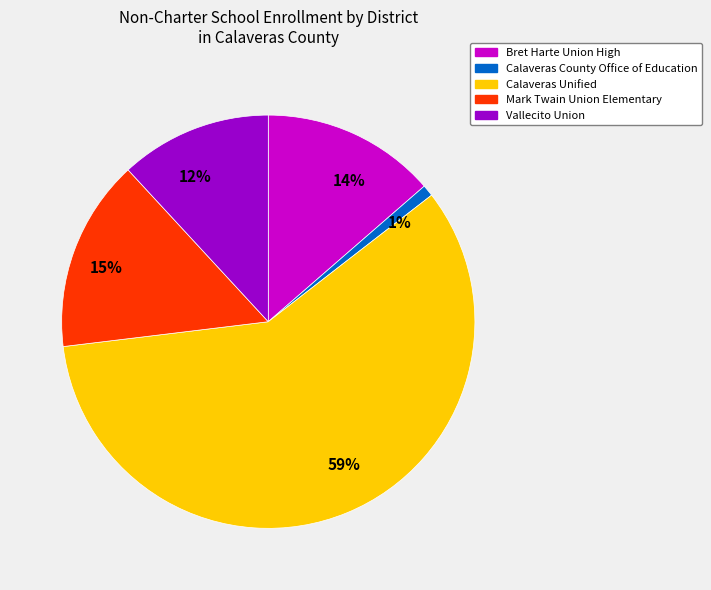

How many segments does this pie chart have?

5